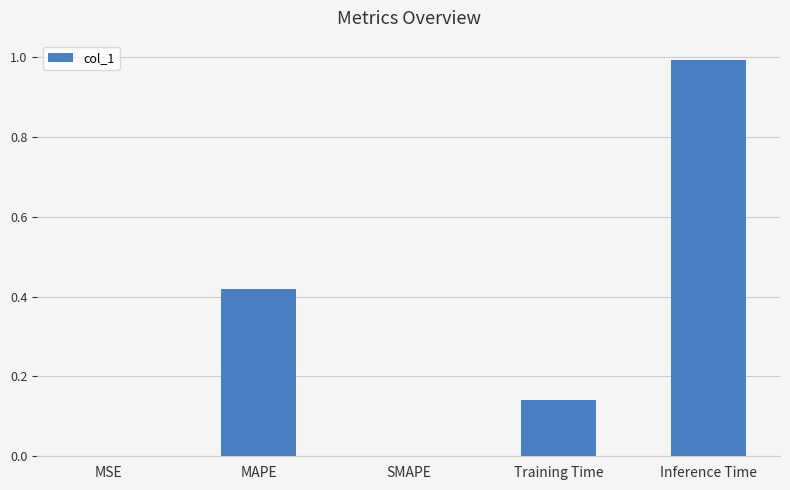

What is the sum of the values at MAPE and Training Time?

0.6